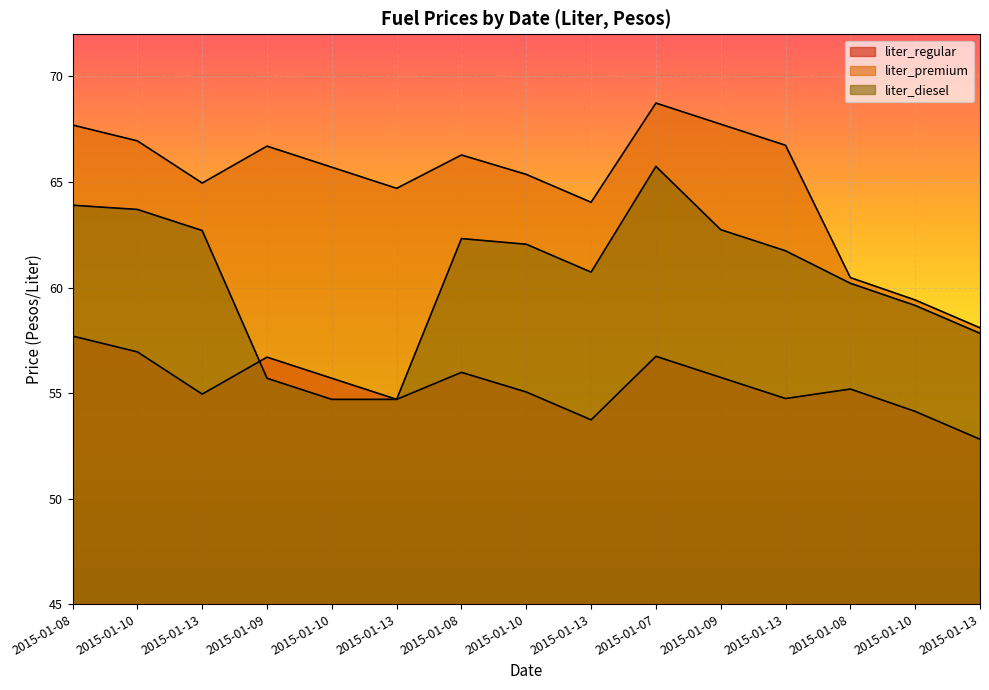

Which has a higher value, 2015-01-10 or 2015-01-08?

2015-01-08